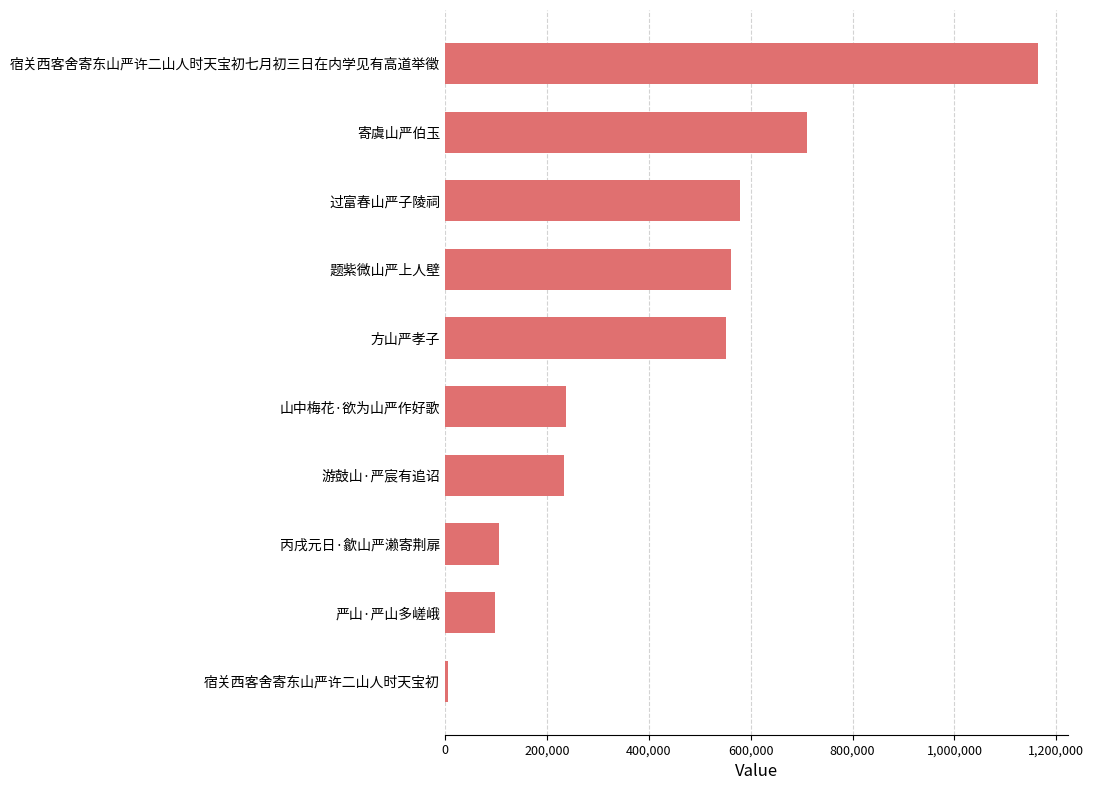

What is the change in value from 题紫微山严上人壁 to 寄虞山严伯玉?

+148965